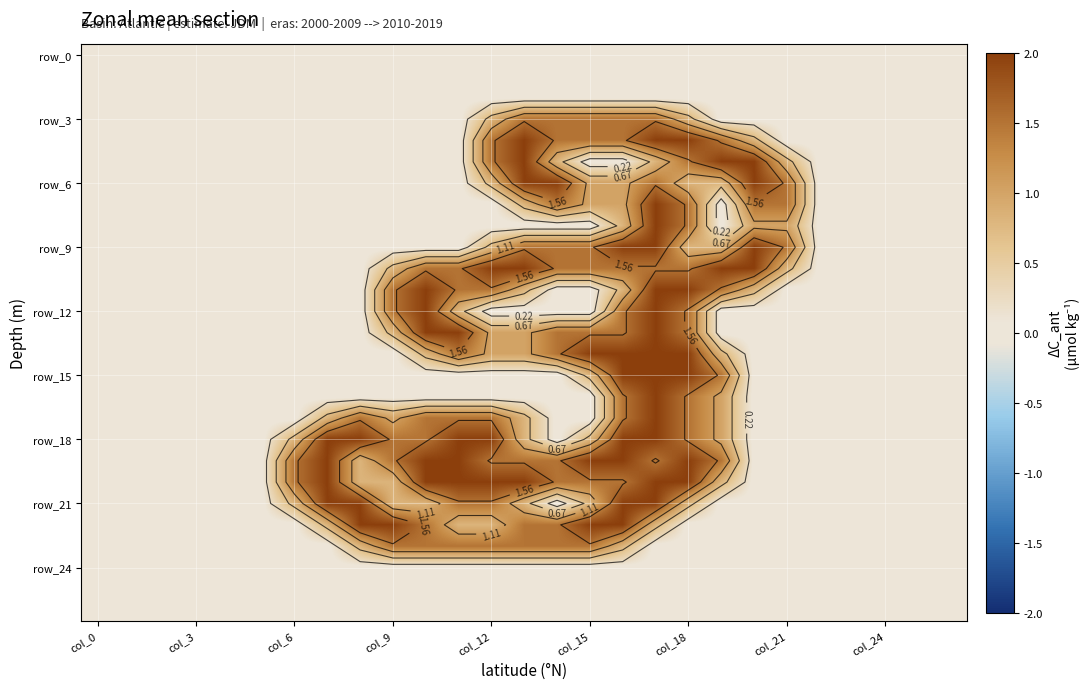

At which category does the chart reach its minimum across all series?

col_0